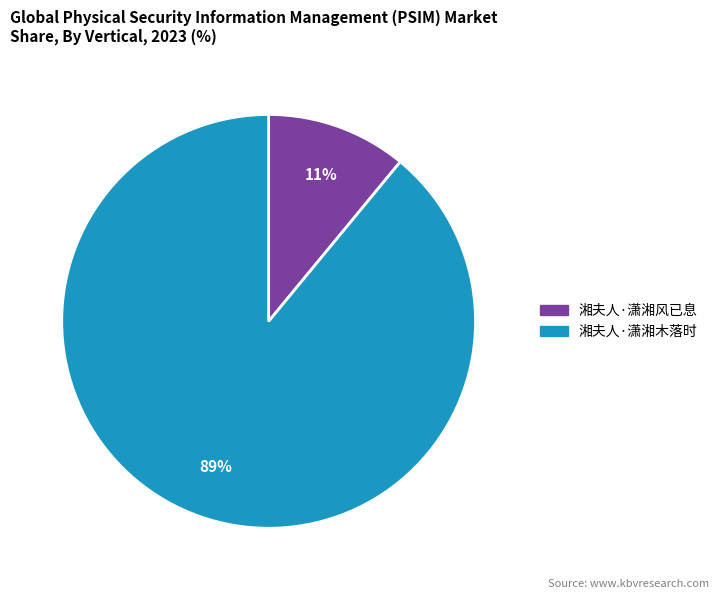

What is the majority slice?

湘夫人·潇湘木落时